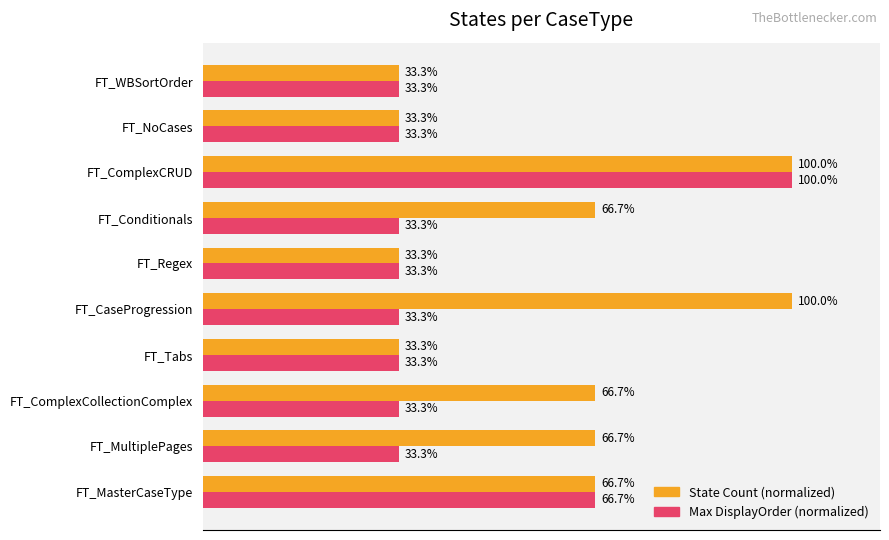

Rank the series by their average value, from lowest to highest.

Max DisplayOrder (normalized), State Count (normalized)